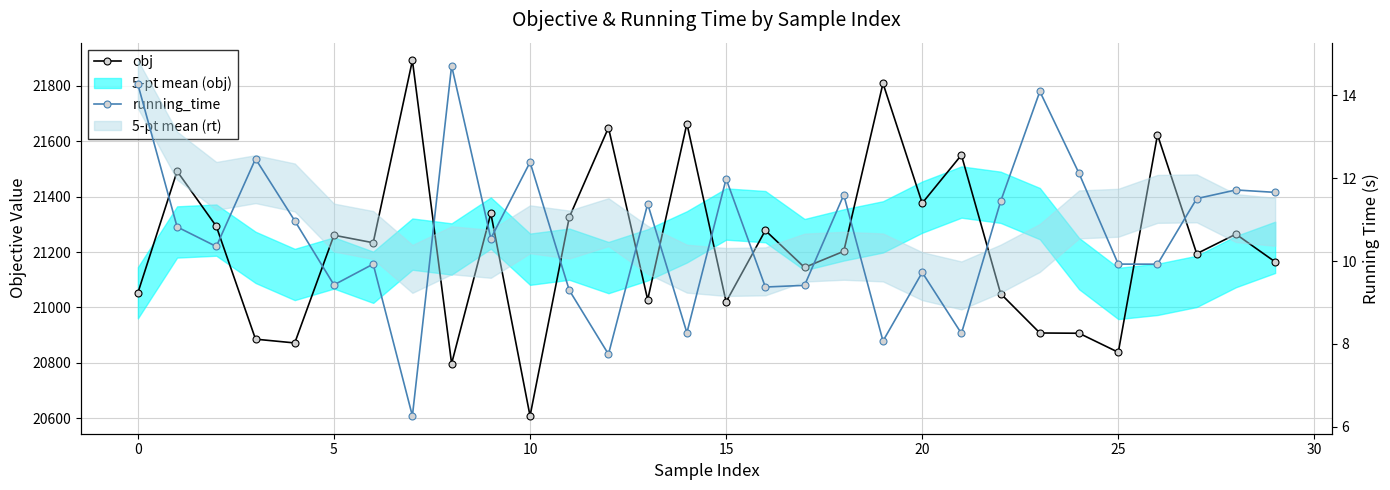

What is the difference between the maximum and minimum values in the obj series?

1282.1